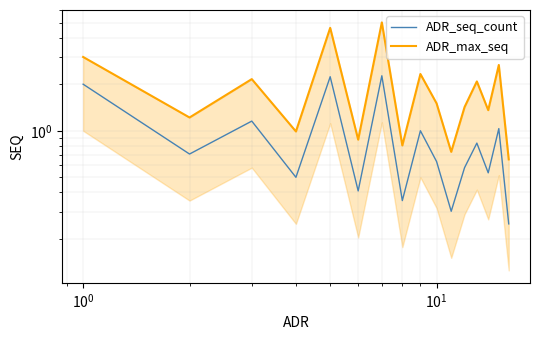

Reading left to right, extract all data points from this chart.

ADR_seq_count: 2.0	0.7	1.2	0.5	2.2	0.4	2.3	0.4	1.0	0.6	0.3	0.6	0.8	0.5	1.0	0.2
ADR_max_seq: 3.0	1.2	2.2	1.0	4.6	0.9	5.0	0.8	2.3	1.5	0.7	1.4	2.1	1.4	2.7	0.7